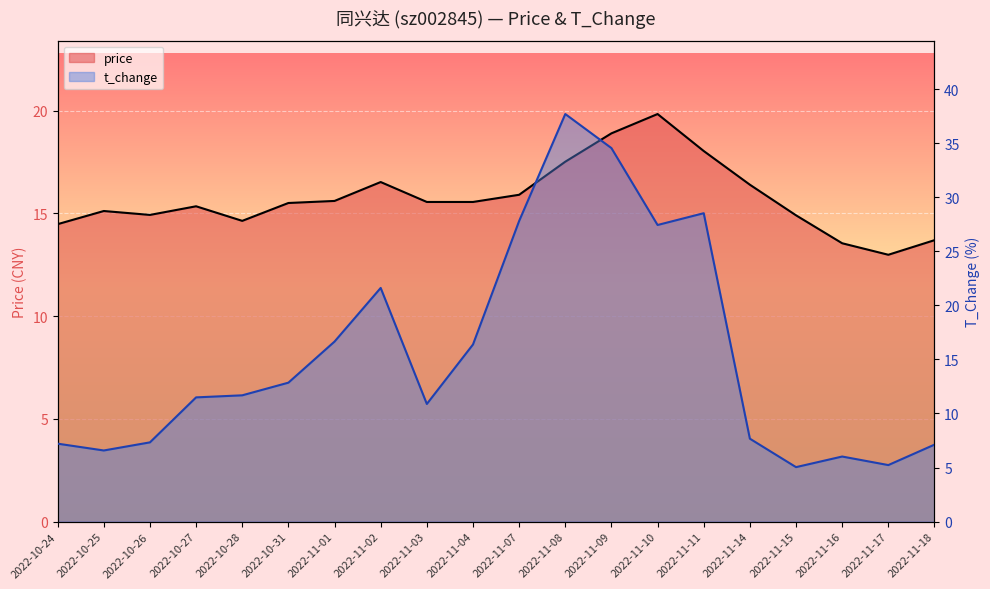

Reading left to right, extract all data points from this chart.

price: 14.5	15.1	14.9	15.3	14.6	15.5	15.6	16.5	15.6	15.6	15.9	17.5	18.9	19.8	18.0	16.4	14.9	13.6	13.0	13.7
t_change: 7.2	6.6	7.3	11.5	11.7	12.8	16.6	21.6	10.9	16.4	27.8	37.7	34.5	27.4	28.5	7.7	5.0	6.0	5.2	7.1